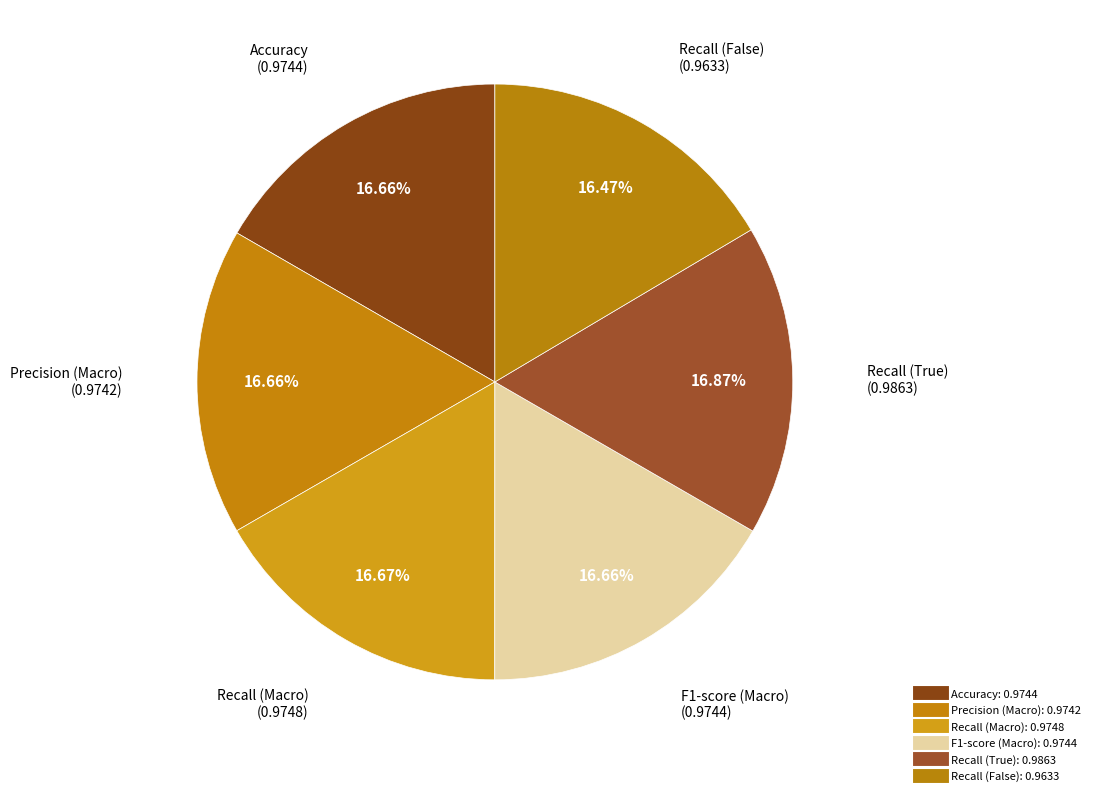

How many slices are in this pie chart?

6